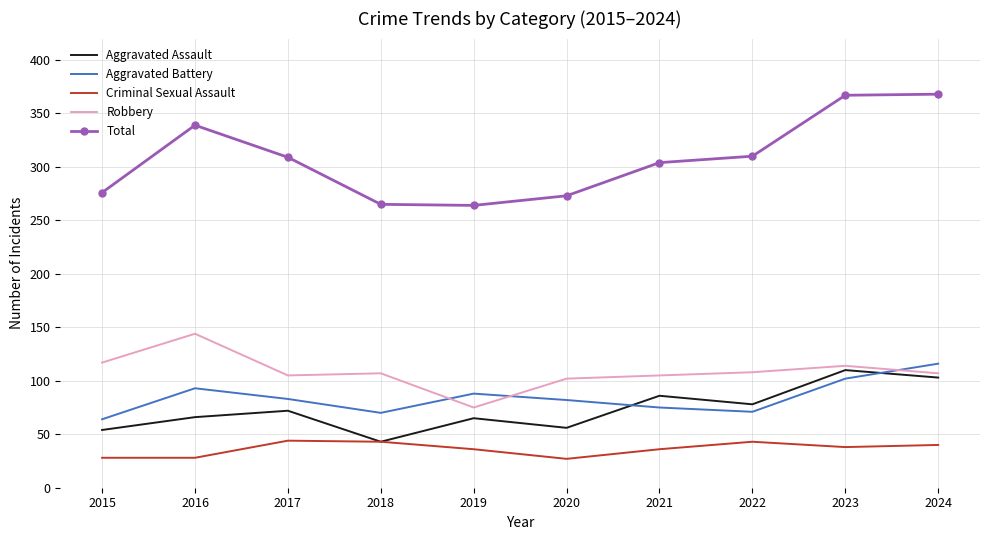

What is the sum of all Aggravated Battery values?

844